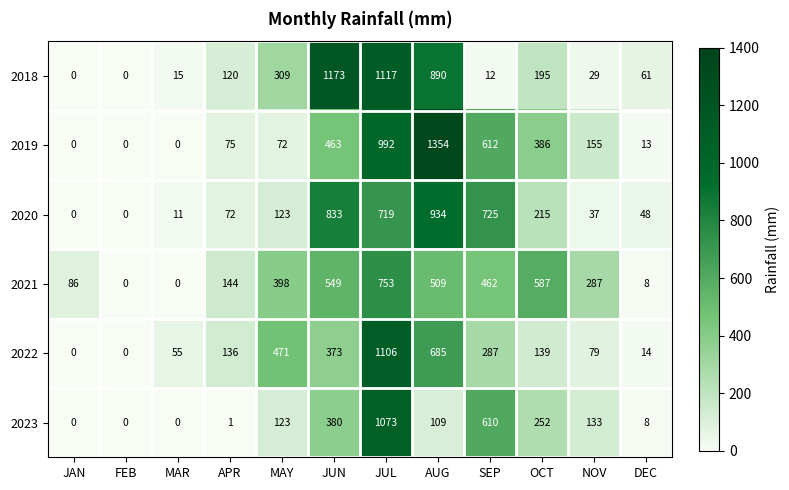

What is the sum of the 2023 values at APR and JUN?

381